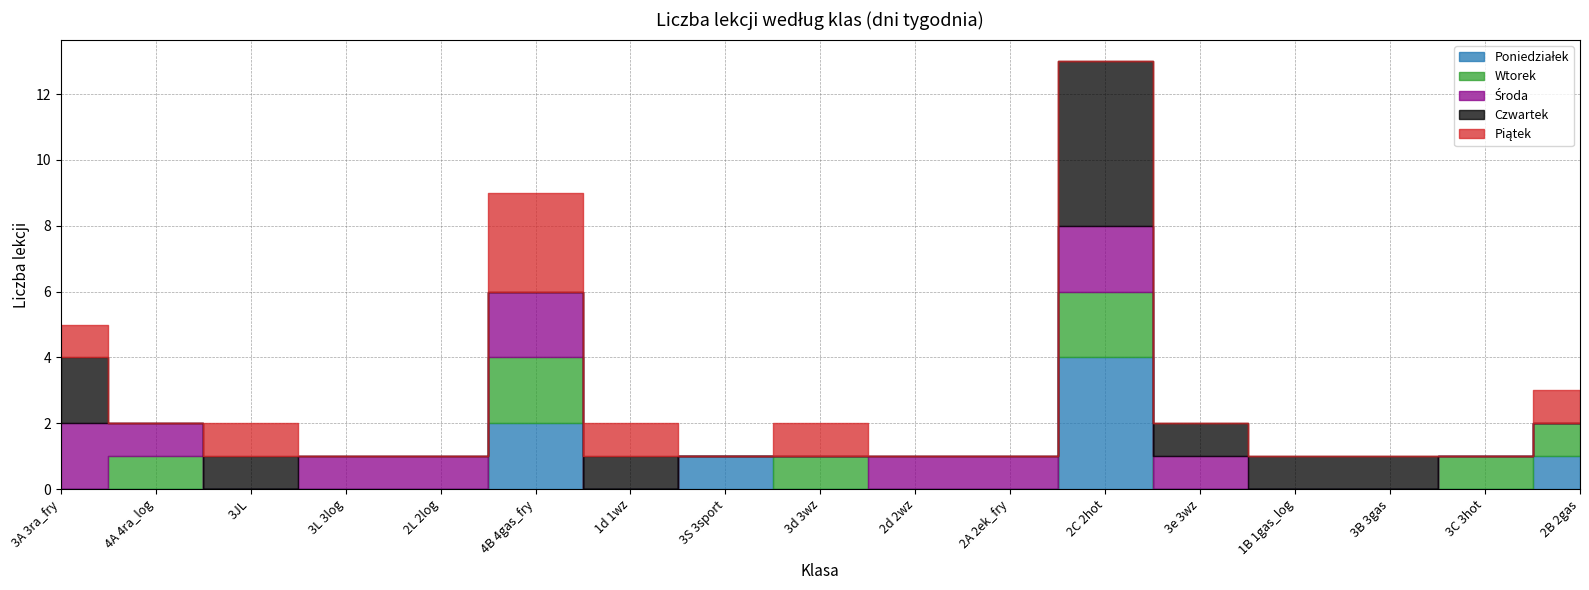

What is the sum of all Piątek values?

8